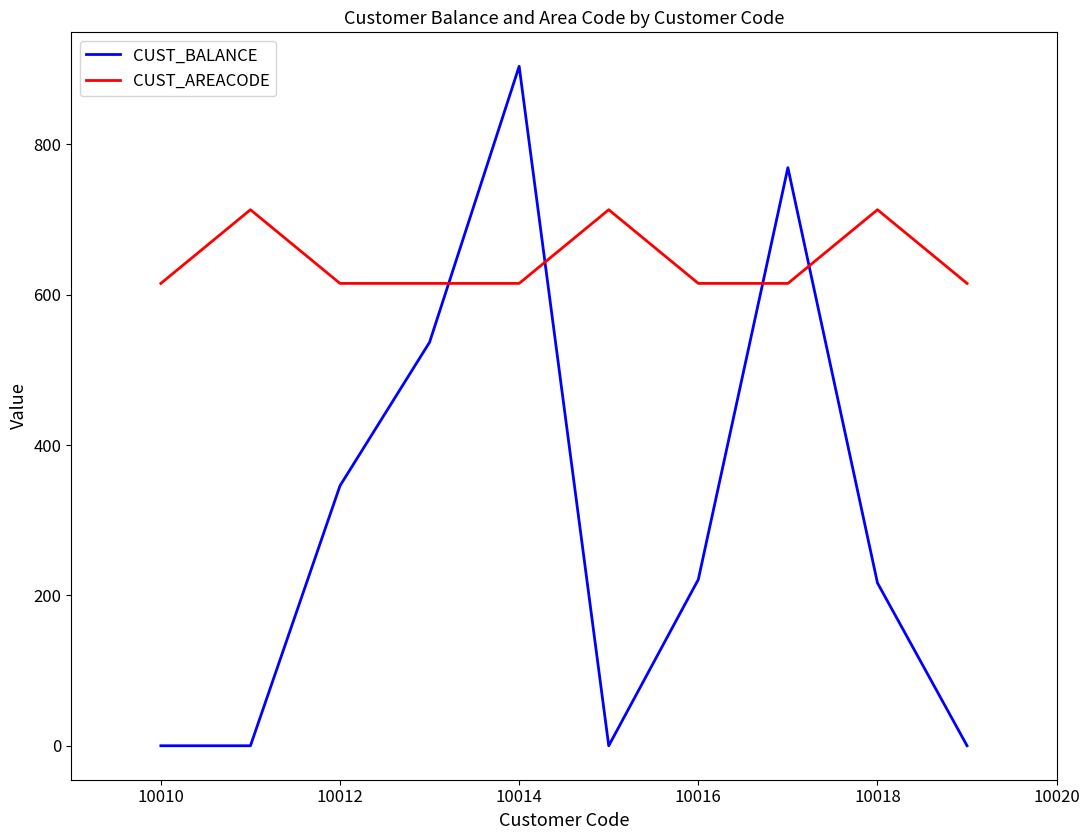

What is the maximum value for CUST_BALANCE?

903.8